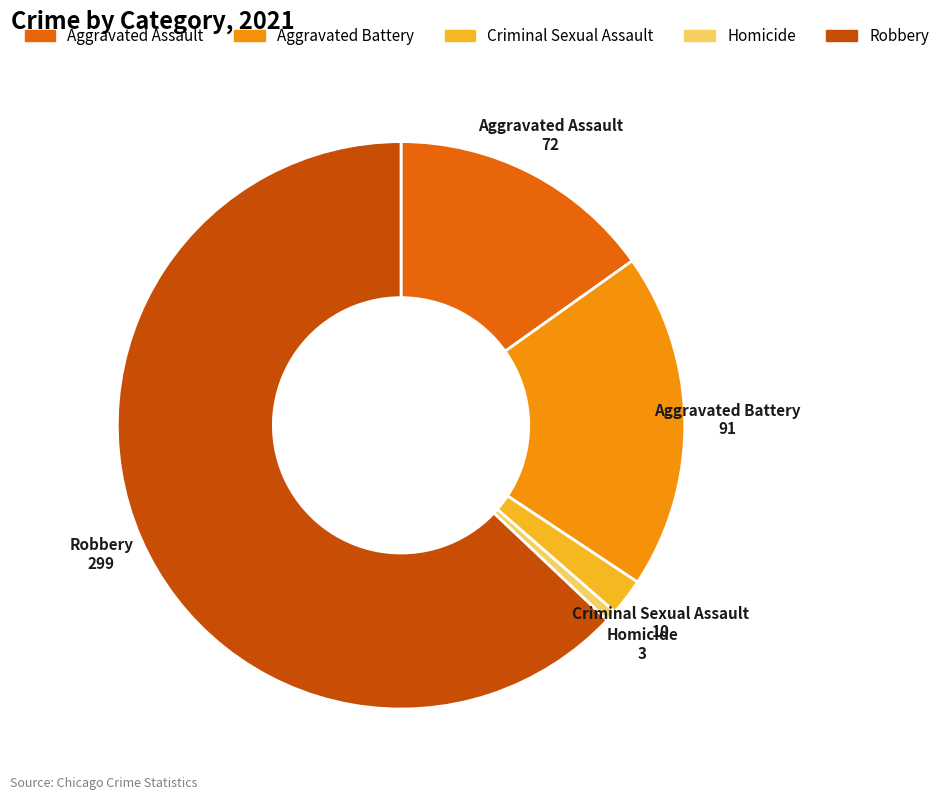

Which slice is the largest?

Robbery